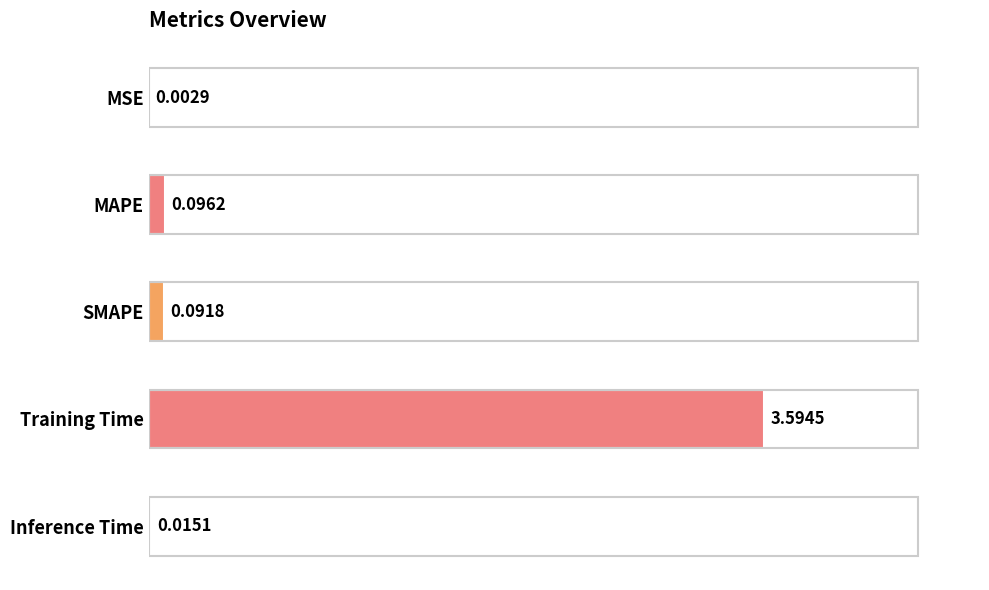

At which label is the value closest to 1?

MAPE